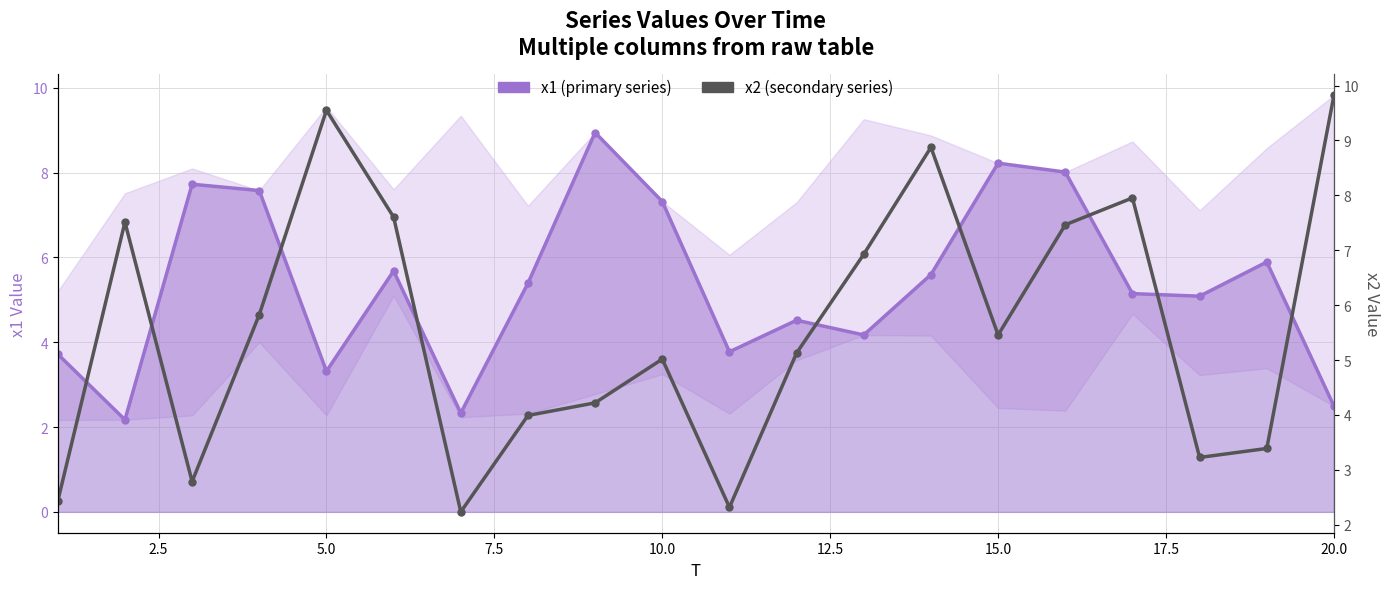

Rank the series at 2.5 from highest to lowest value.

x2 (secondary series), x1 (primary series)